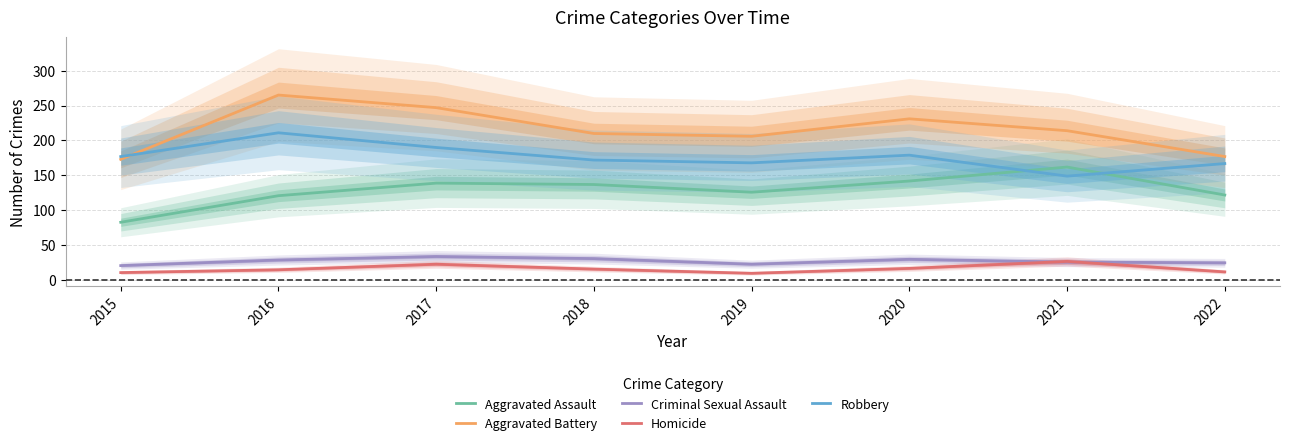

What are all the series names shown in the legend?

Aggravated Assault, Aggravated Battery, Criminal Sexual Assault, Homicide, Robbery